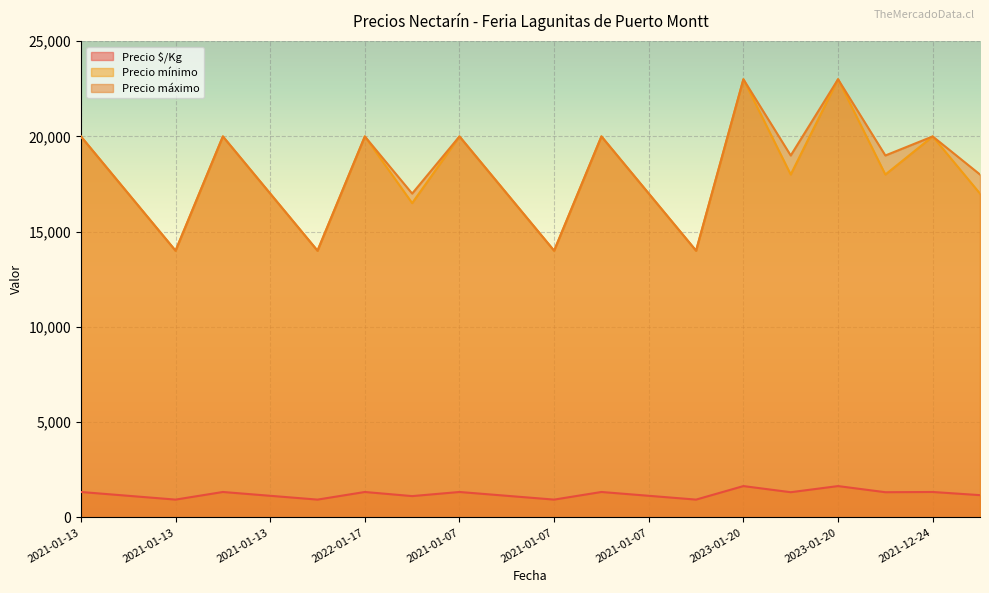

True or false: Precio máximo and Precio mínimo cross at least once.

False